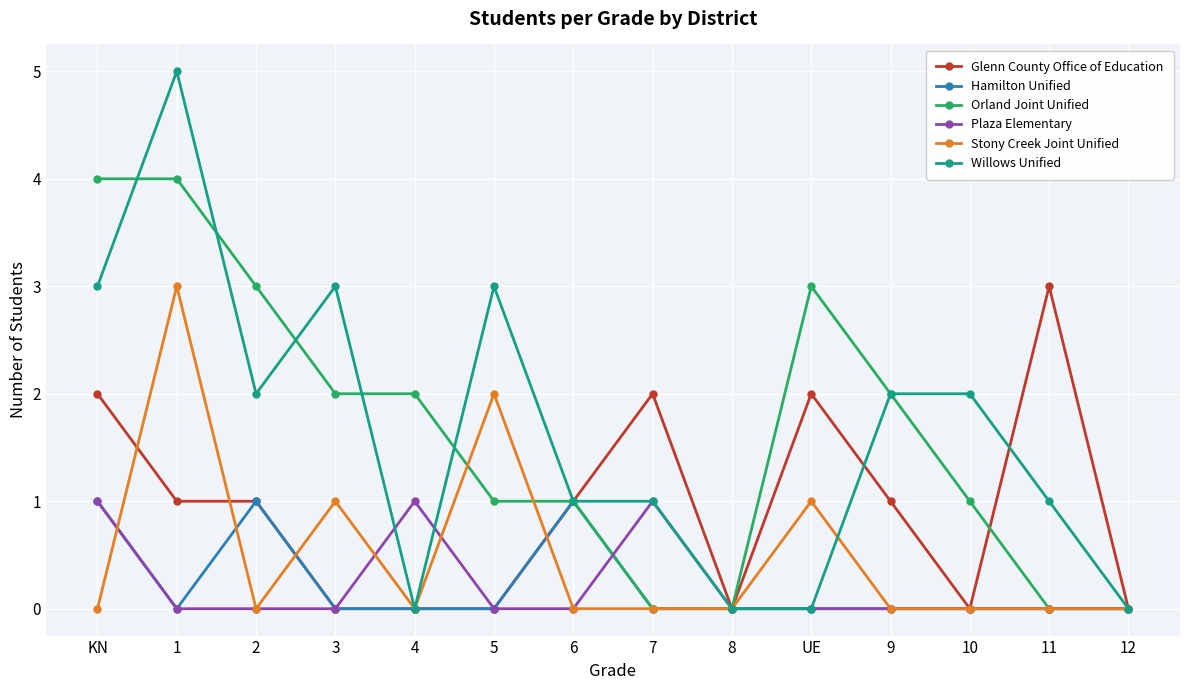

The value of Hamilton Unified at 2 is 1. True or false?

True